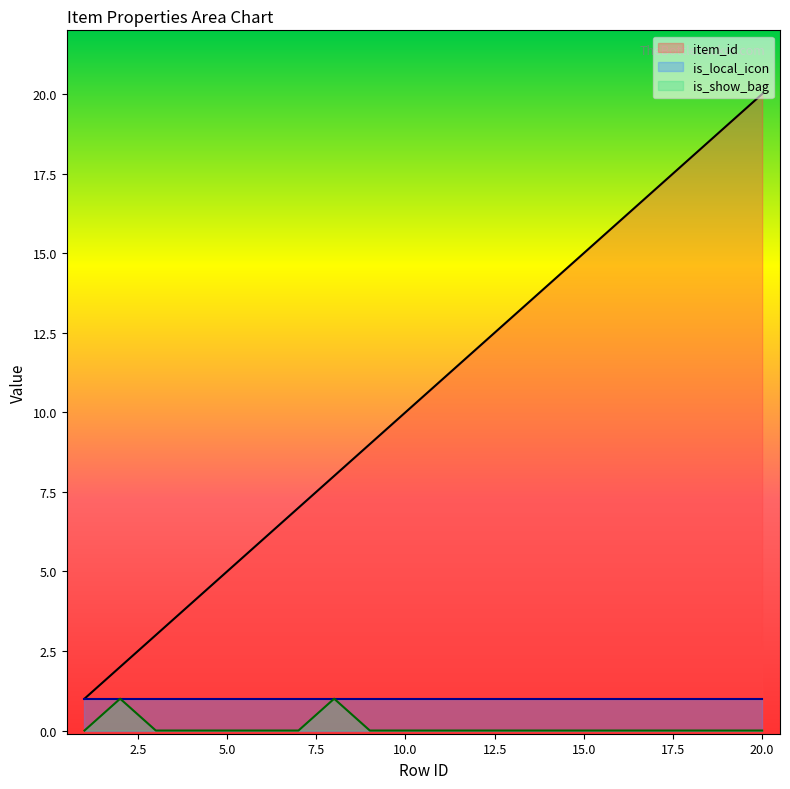

Does the chart have visible grid lines?

No